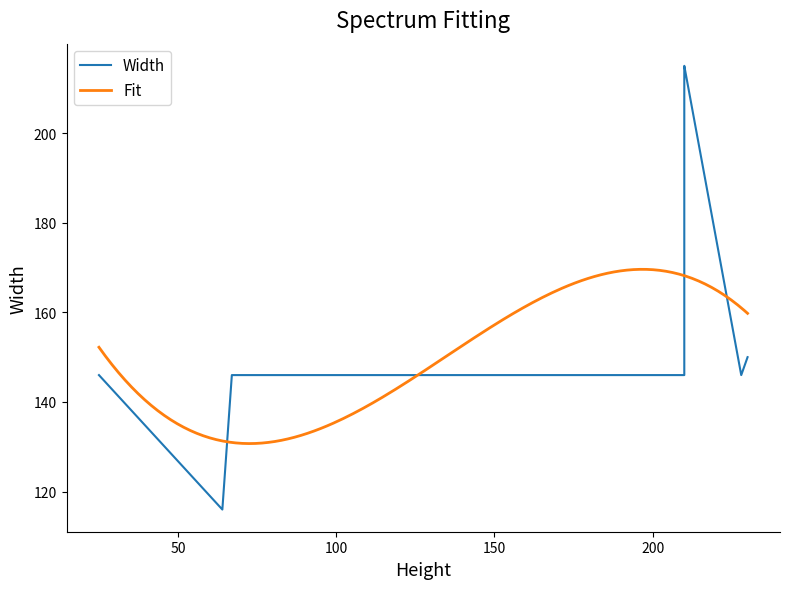

What is the maximum value for Fit?

169.6